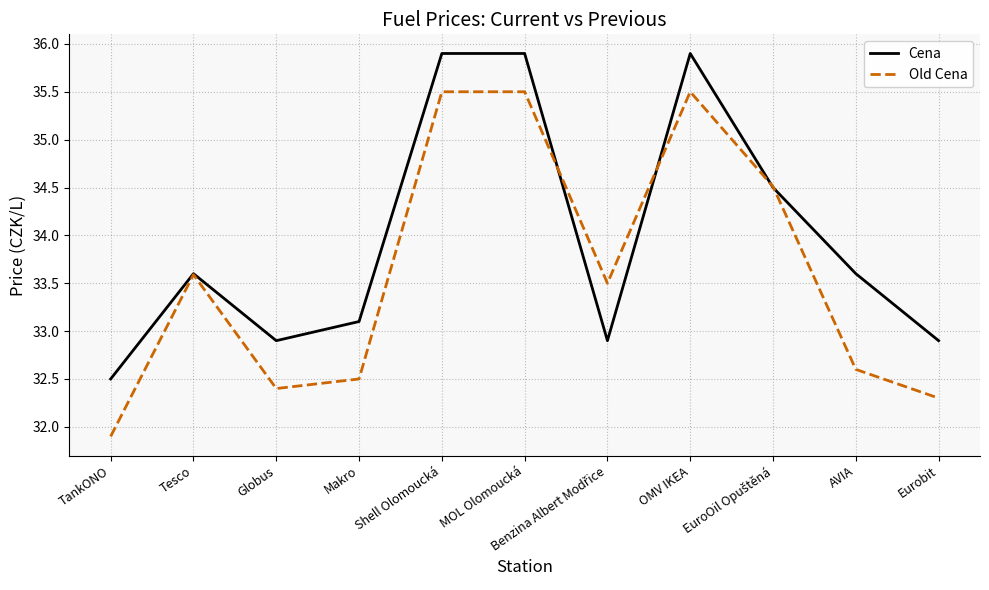

What is the maximum value for Old Cena?

35.5